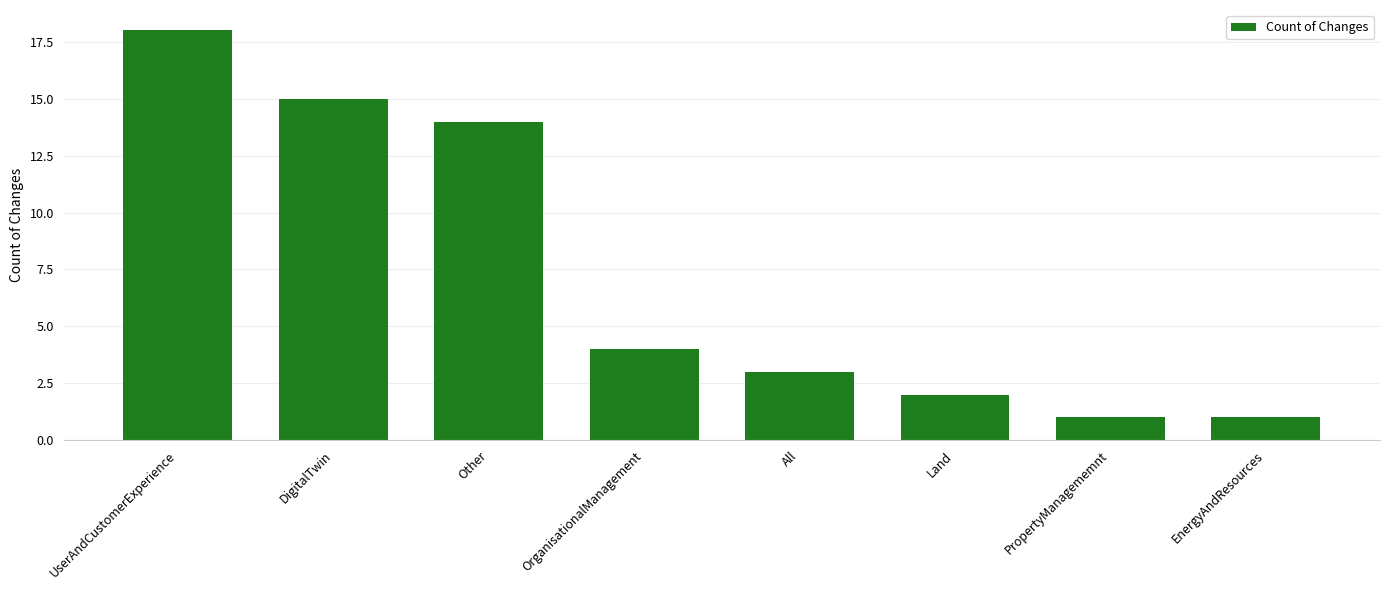

Reading left to right, extract all data points from this chart.

18	15	14	4	3	2	1	1